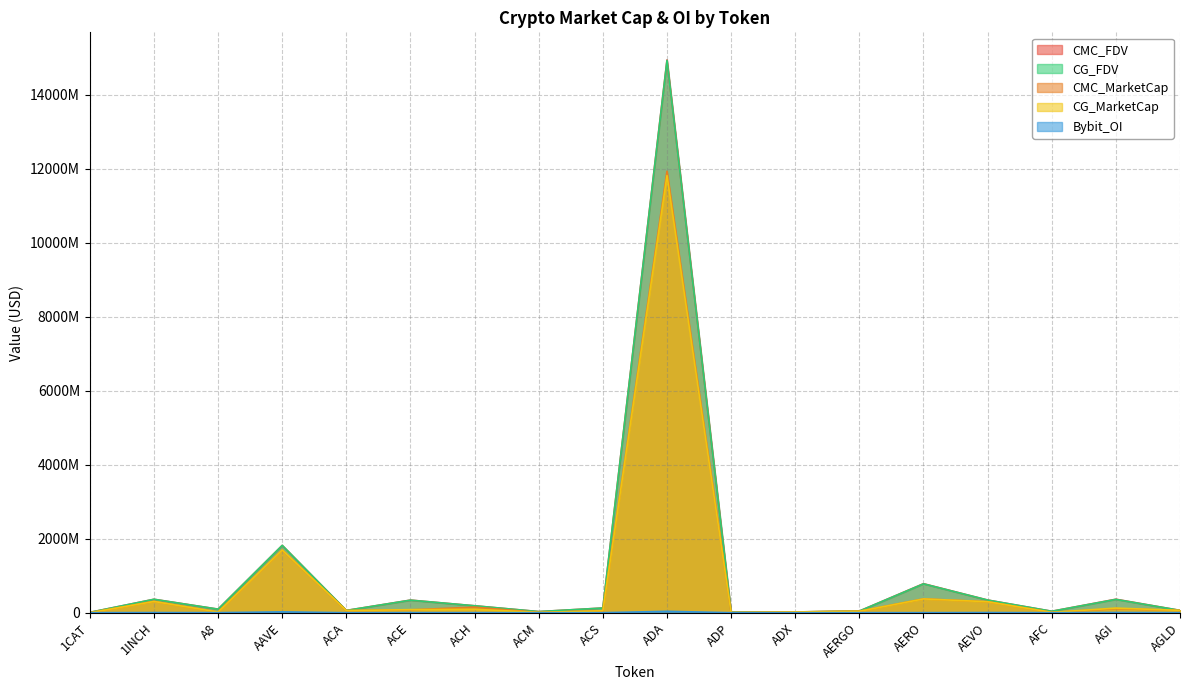

At how many categories does at least one series exceed 6897196474?

1